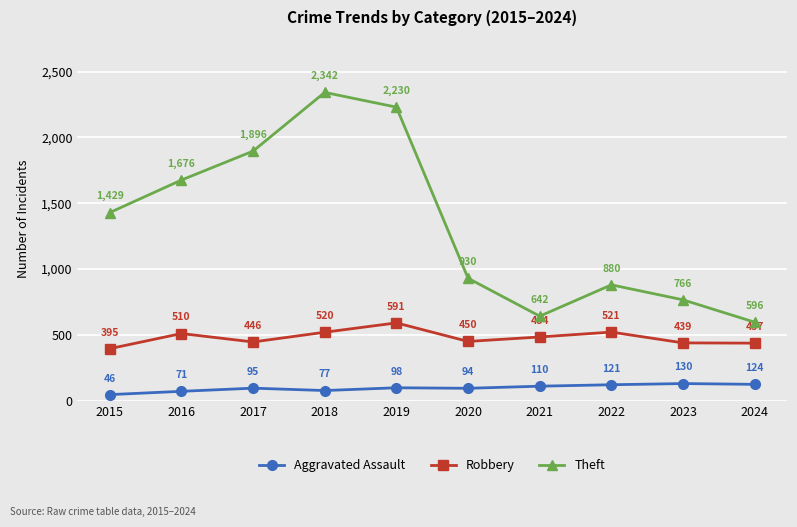

What is the smallest value displayed?

46